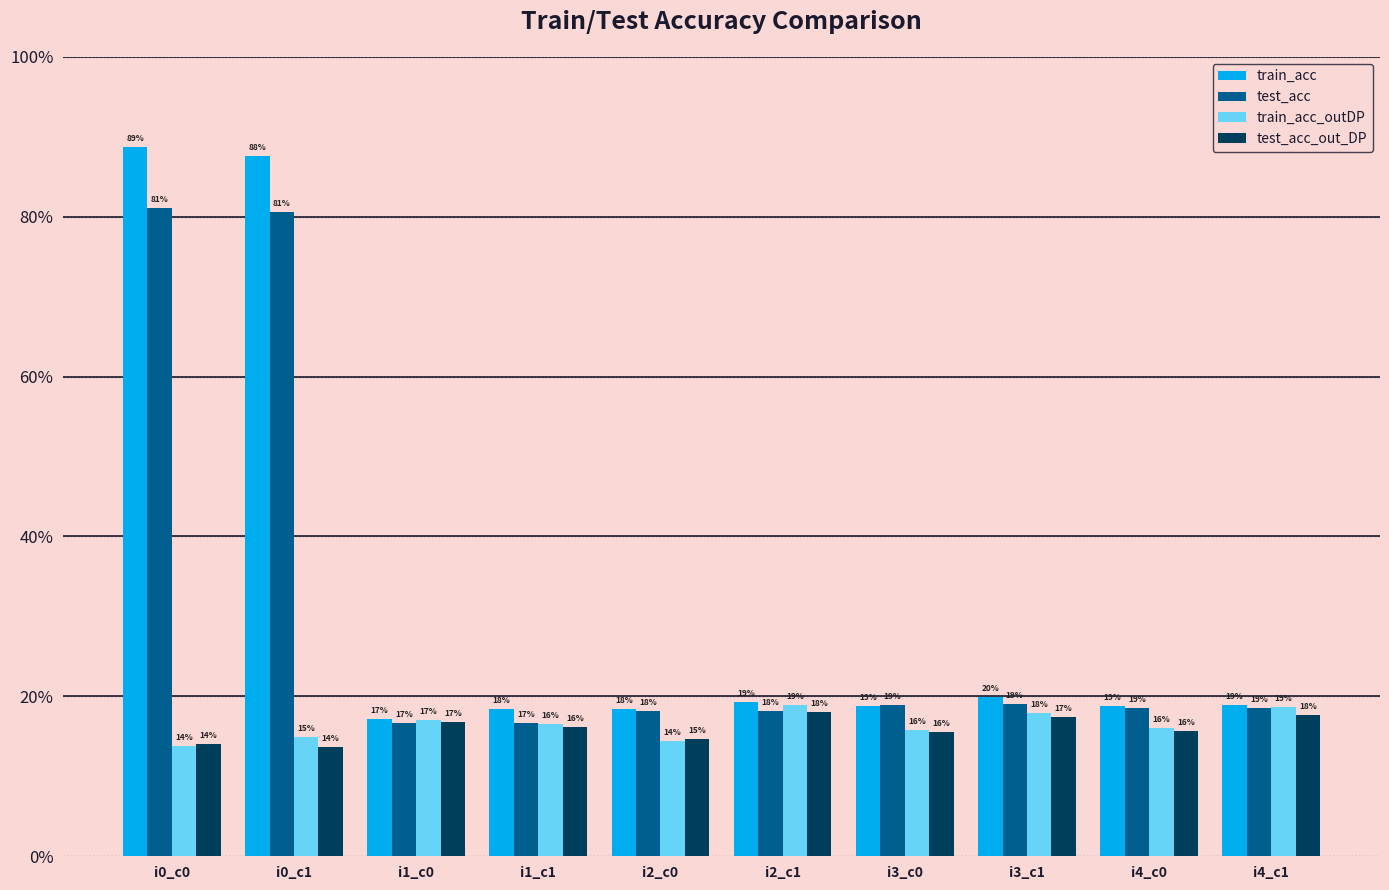

What is the value of the train_acc bar at the 4th from the left?

0.2